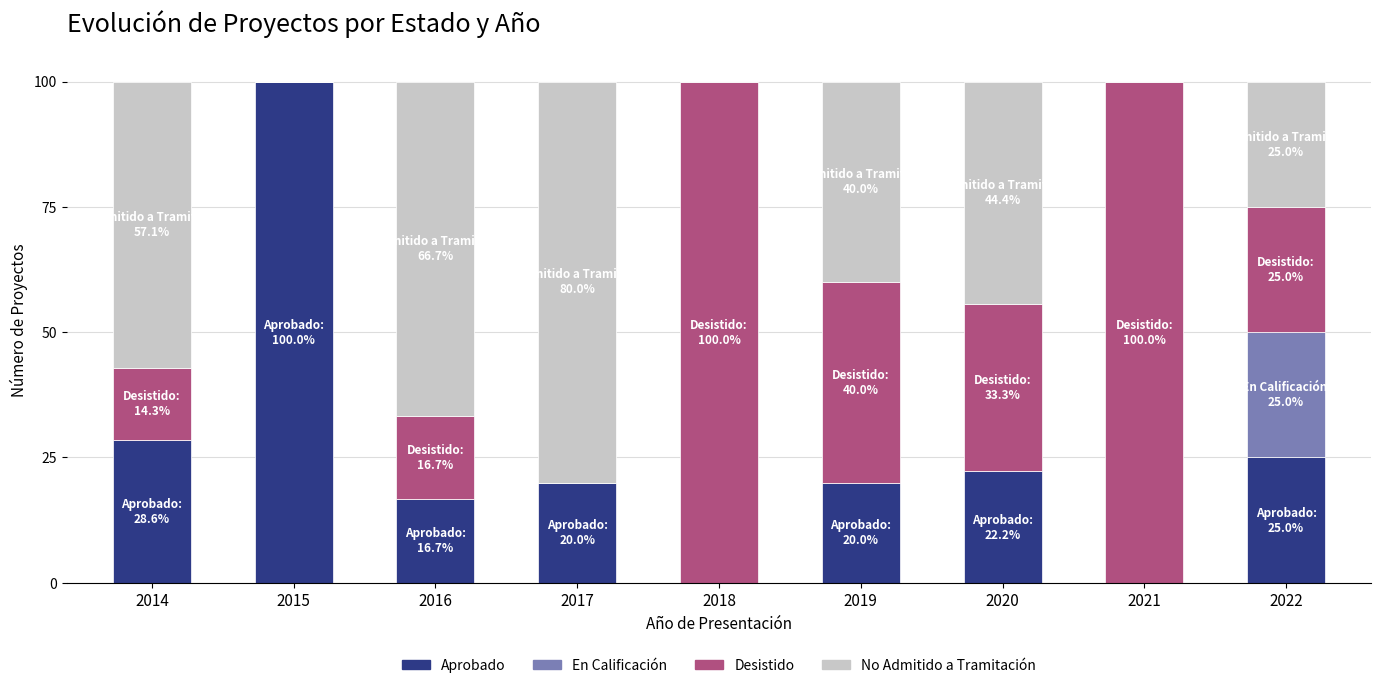

The Aprobado series shows 0.0 at 2018. True or false?

True